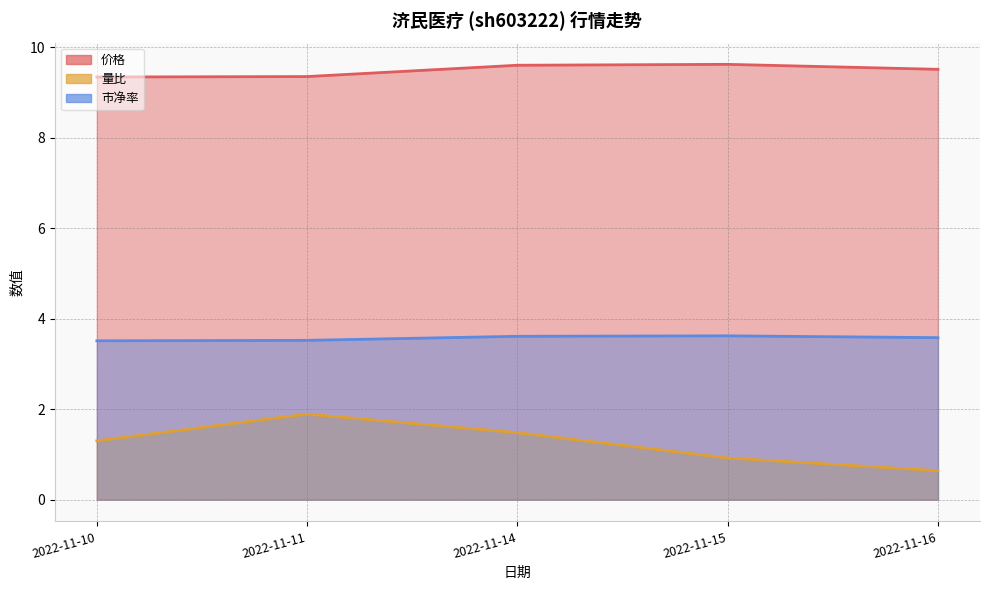

Which has a higher value, 2022-11-14 or 2022-11-15?

2022-11-15